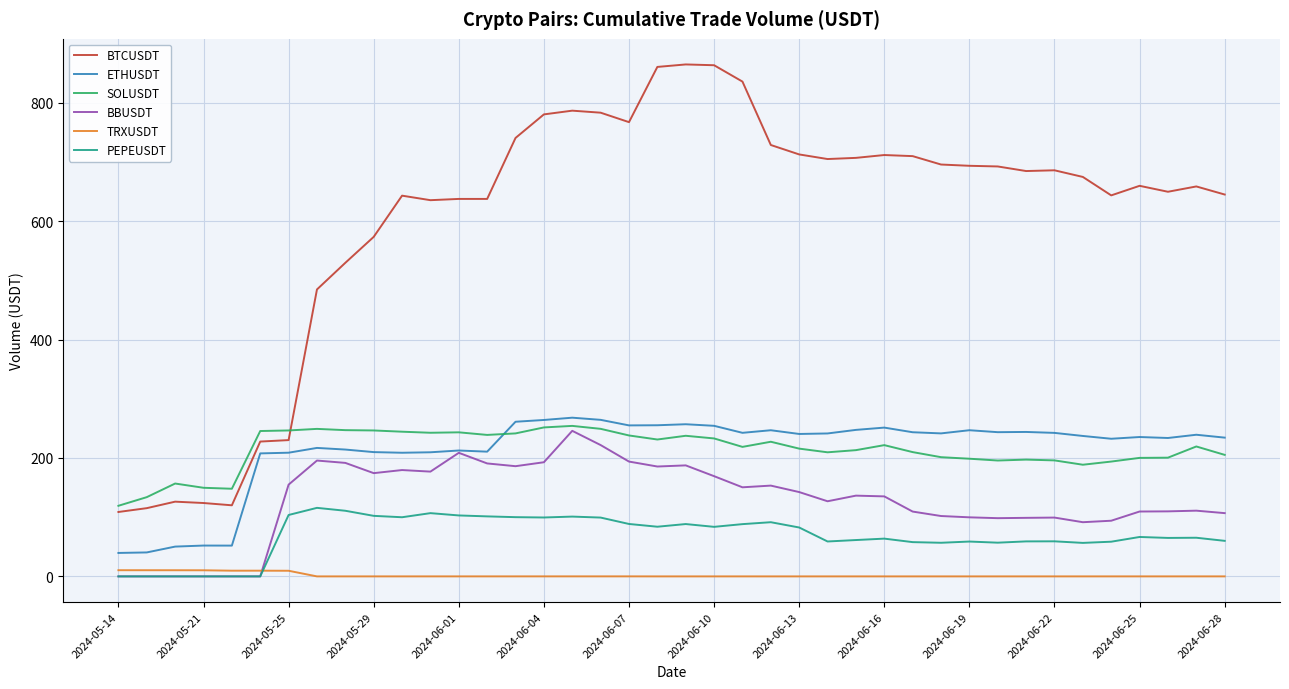

Which series has the largest range (max minus min)?

BTCUSDT